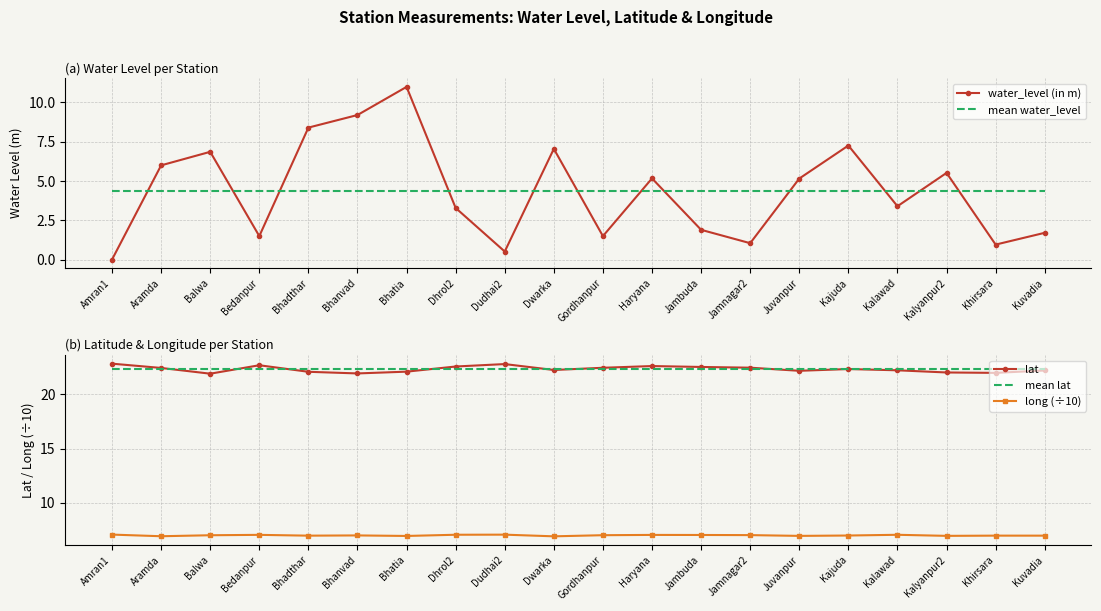

True or false: mean lat and long (÷10) cross at least once.

False